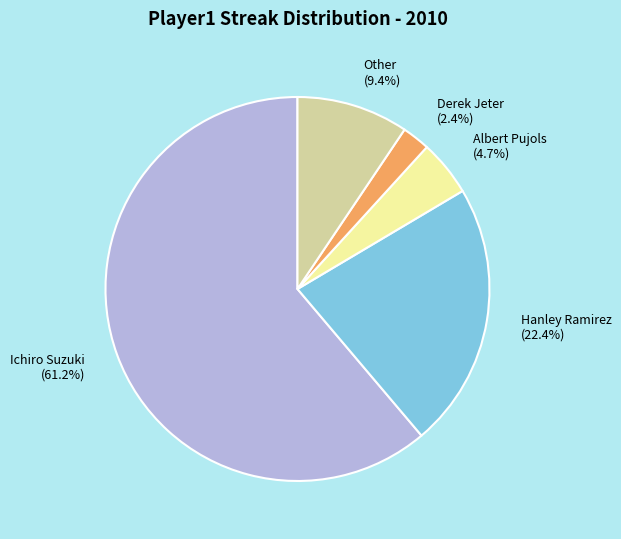

Is it true that Other is 9% of the pie?

True